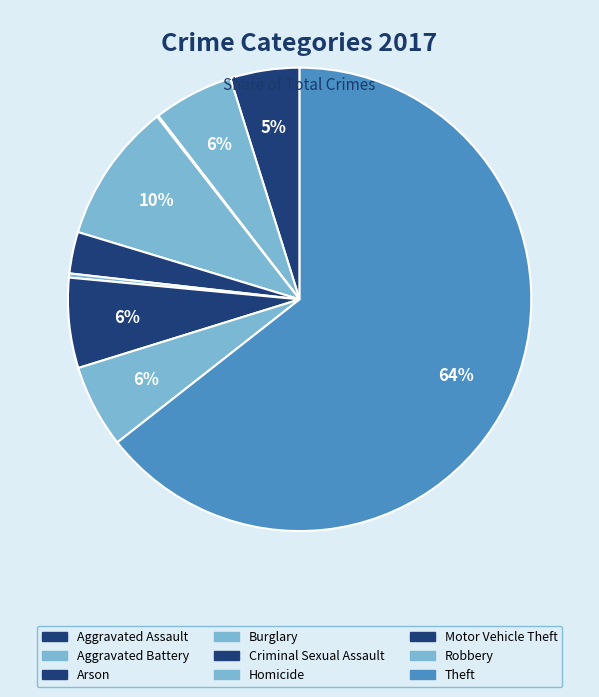

What is the smallest slice in the pie chart?

Arson